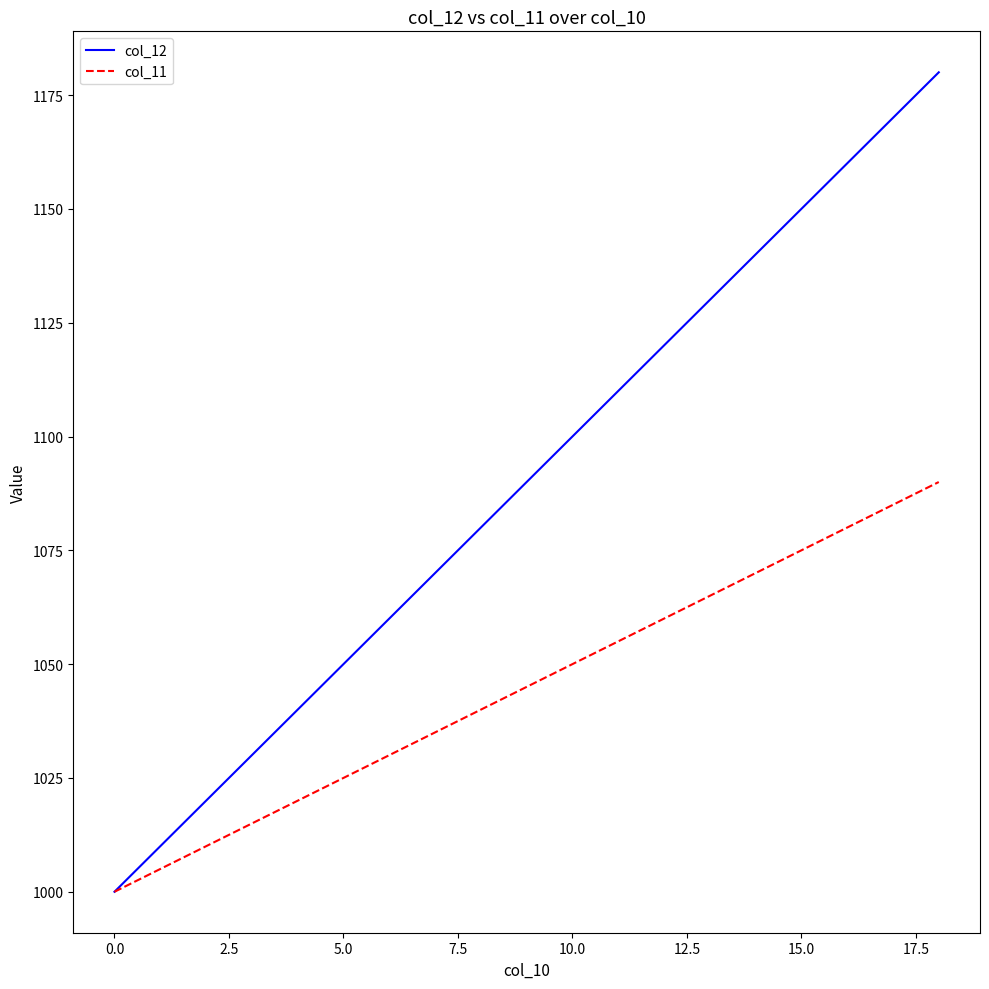

Rank the series by their average value, from lowest to highest.

col_11, col_12